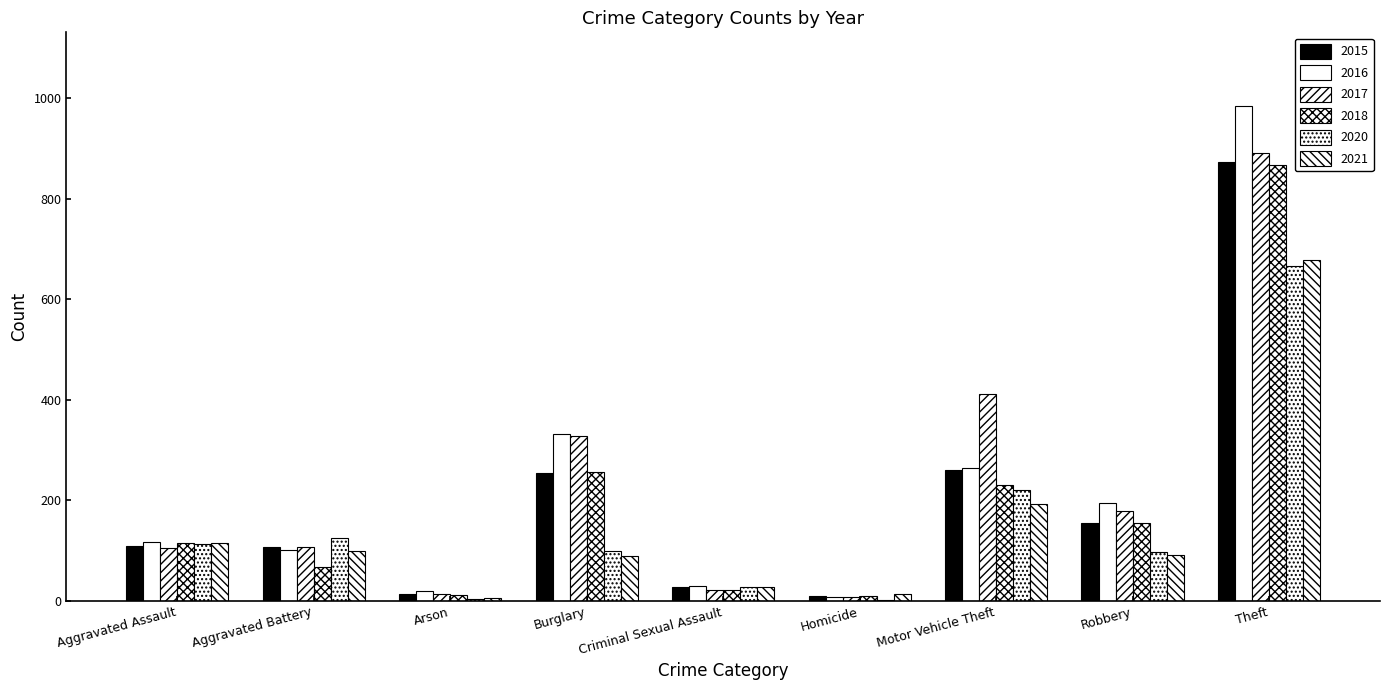

The value of 2020 at Arson is 4. True or false?

True